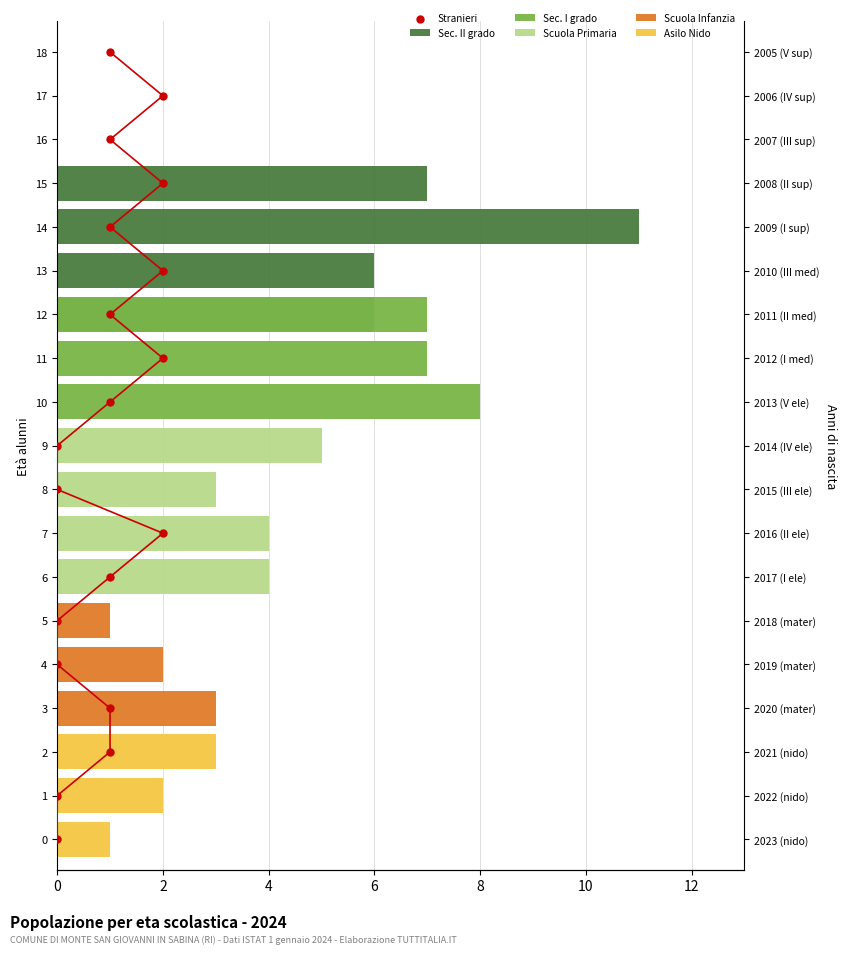

Is the value of Stranieri at 10 greater than the value of Scuola Primaria at 18?

Yes